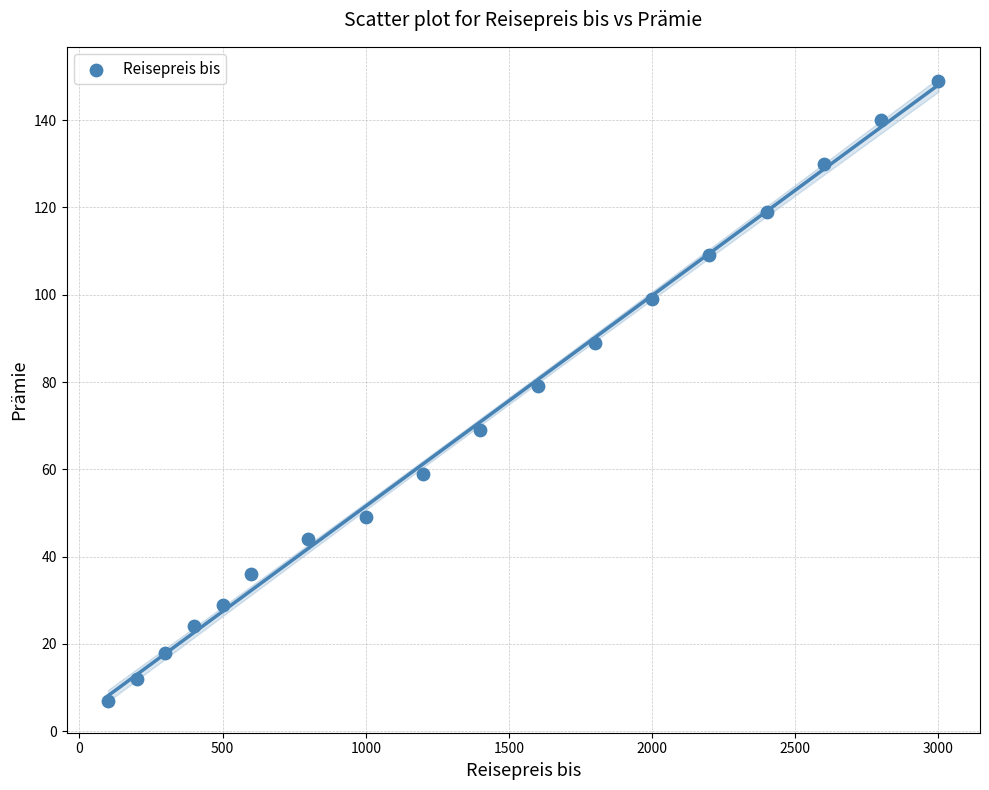

What is the range of Y values (max minus min)?

142